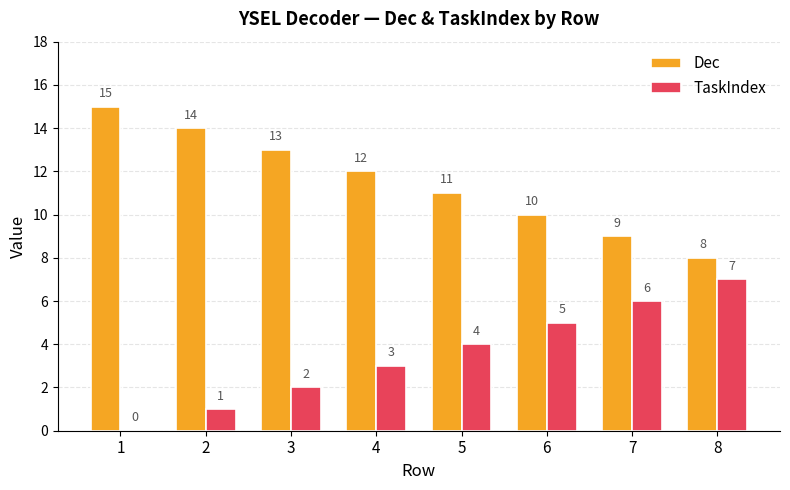

How many positive values does the TaskIndex series have?

7